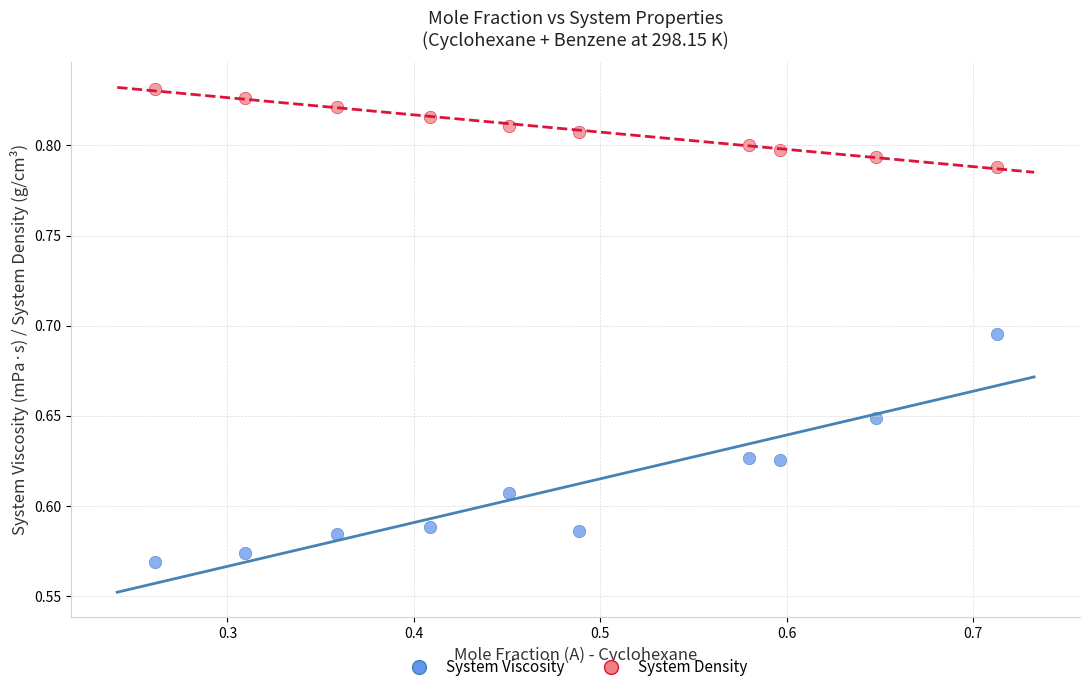

Across all data points, what is the range of Y values (max minus min)?

0.3